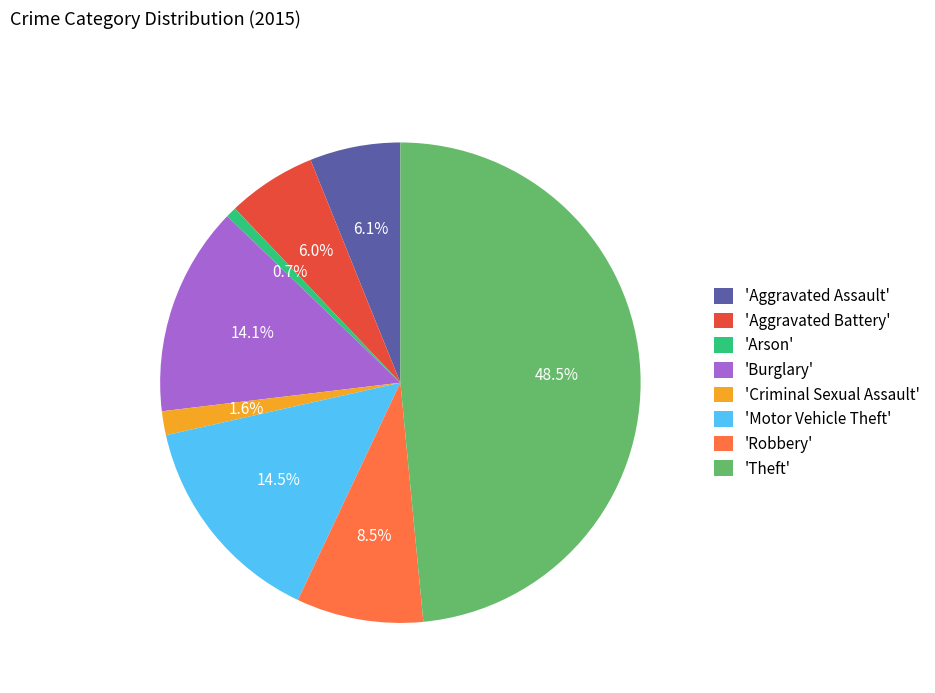

Does any single category account for the majority?

No